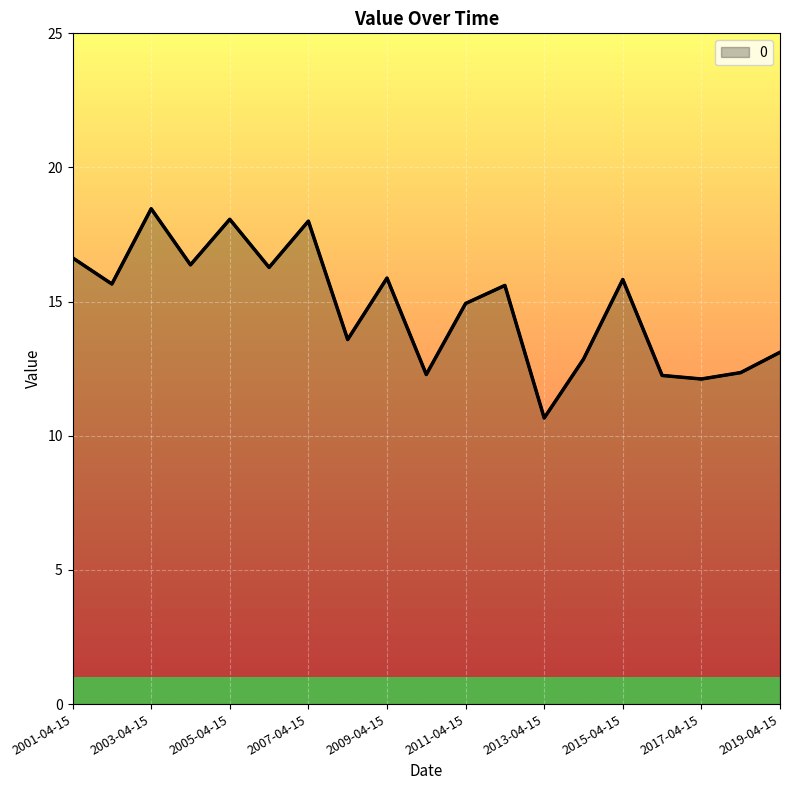

What is the minimum value shown in the chart?

10.7